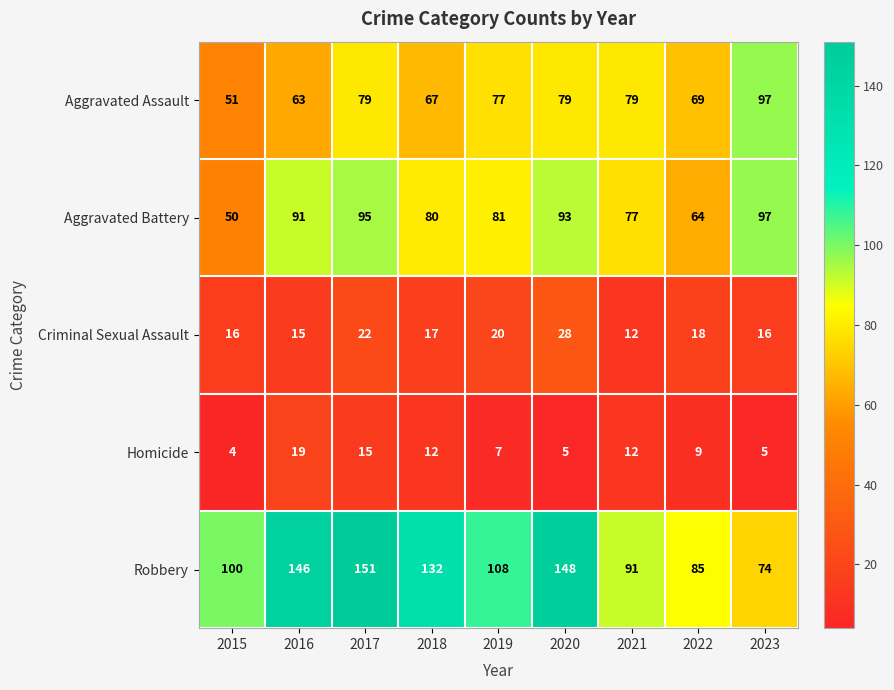

True or false: Aggravated Assault has a value of 51 at 2015.

True